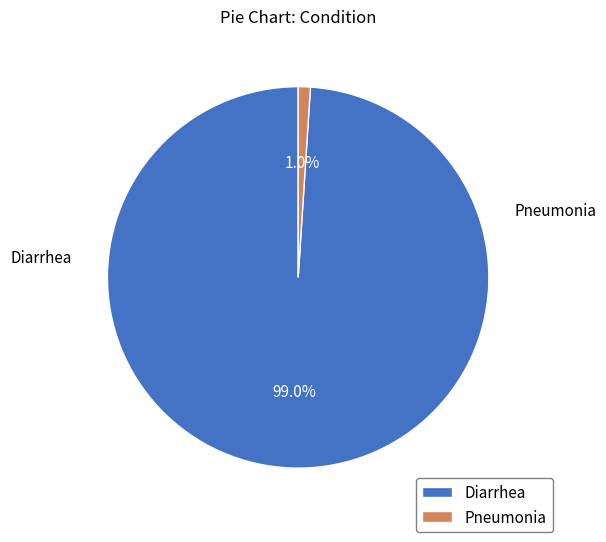

Count the number of slices in the pie.

2